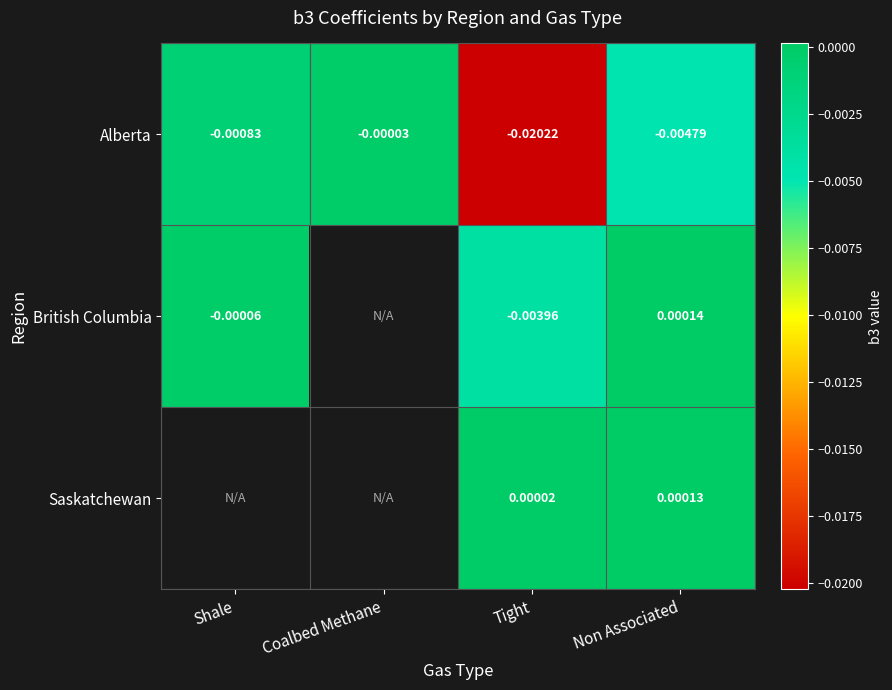

Which series changed the most between Tight and Non Associated?

Alberta